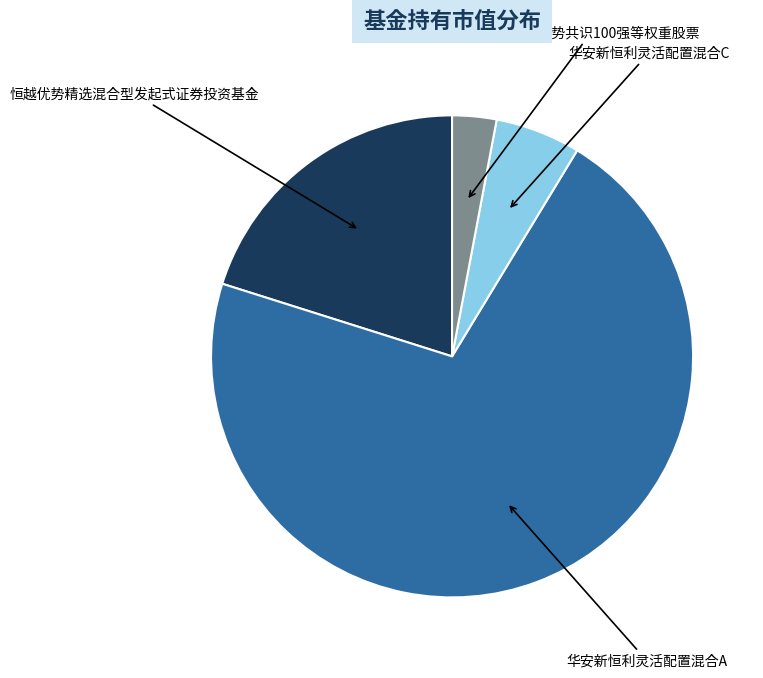

How many slices are in this pie chart?

4